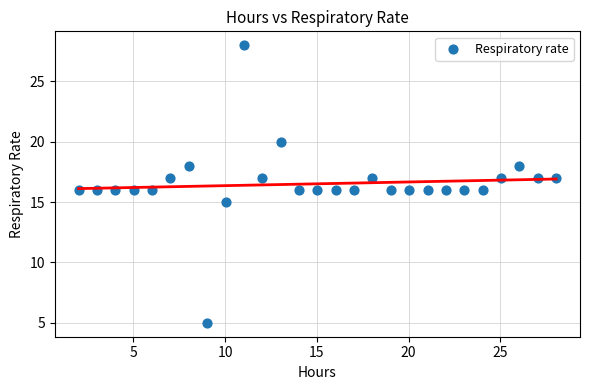

What is the range of Y values (max minus min)?

23